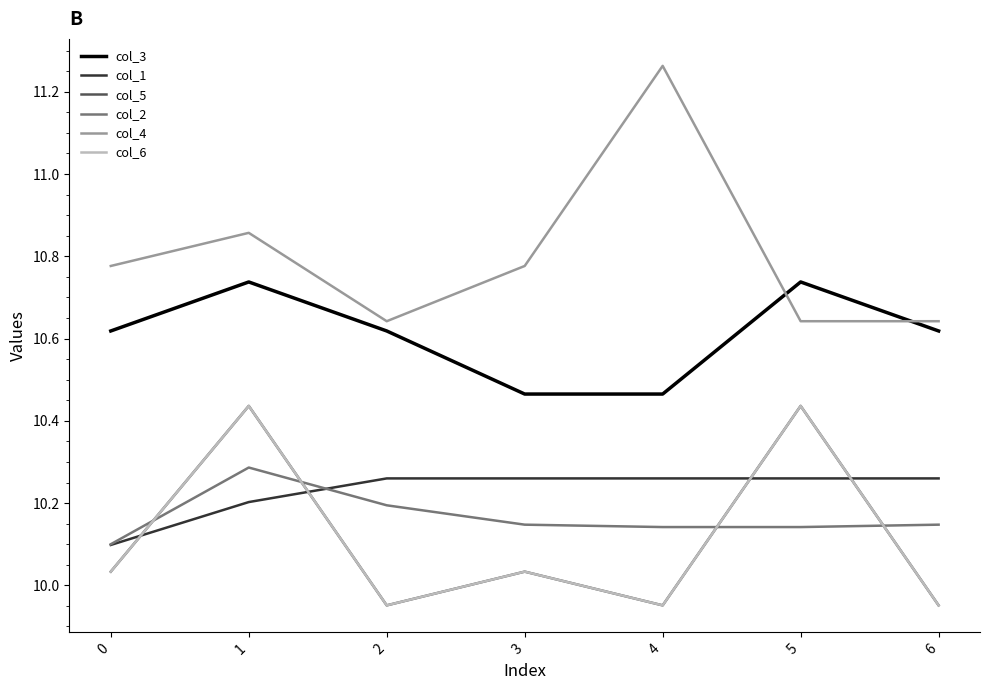

True or false: col_6 has a value of 10.0 at 6.

True